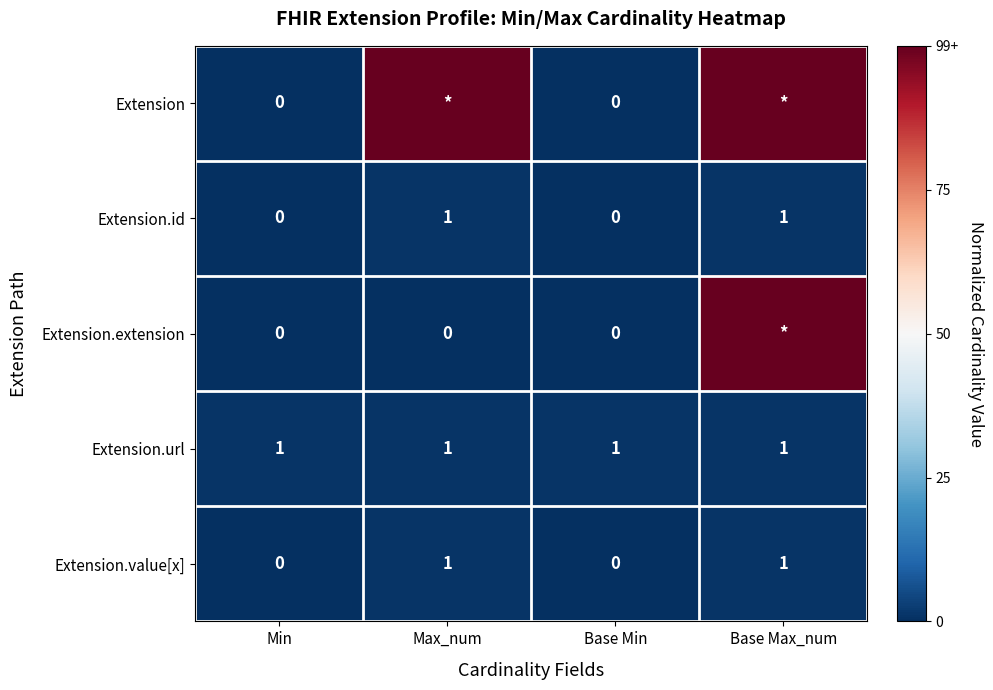

Which has a higher value, Base Max_num or Max_num?

Base Max_num